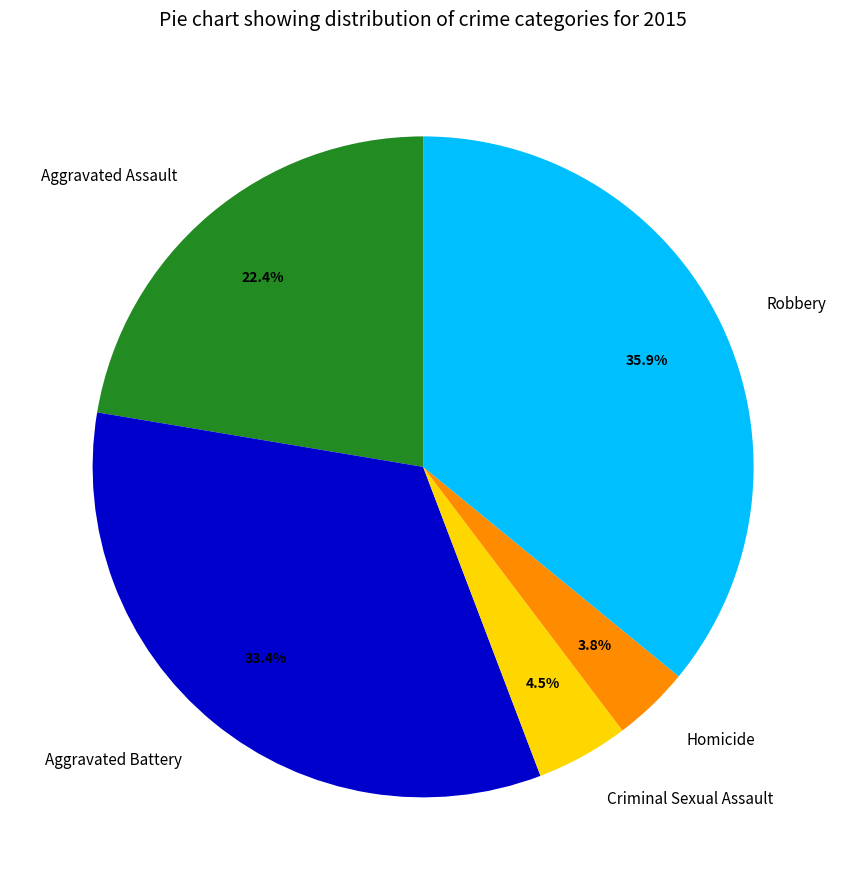

Which has a higher value, Aggravated Battery or Aggravated Assault?

Aggravated Battery